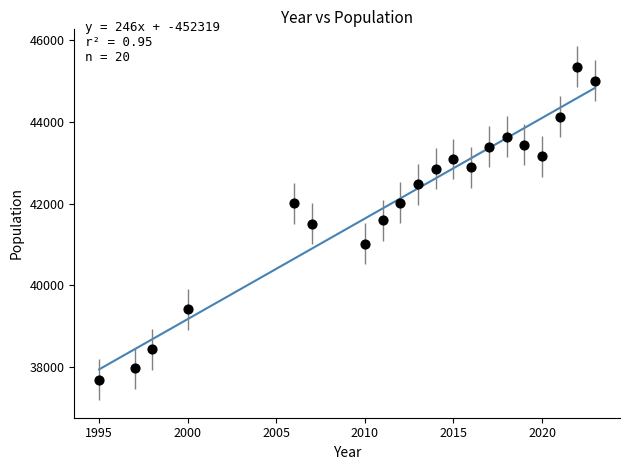

What is the range of X values (max minus min)?

28